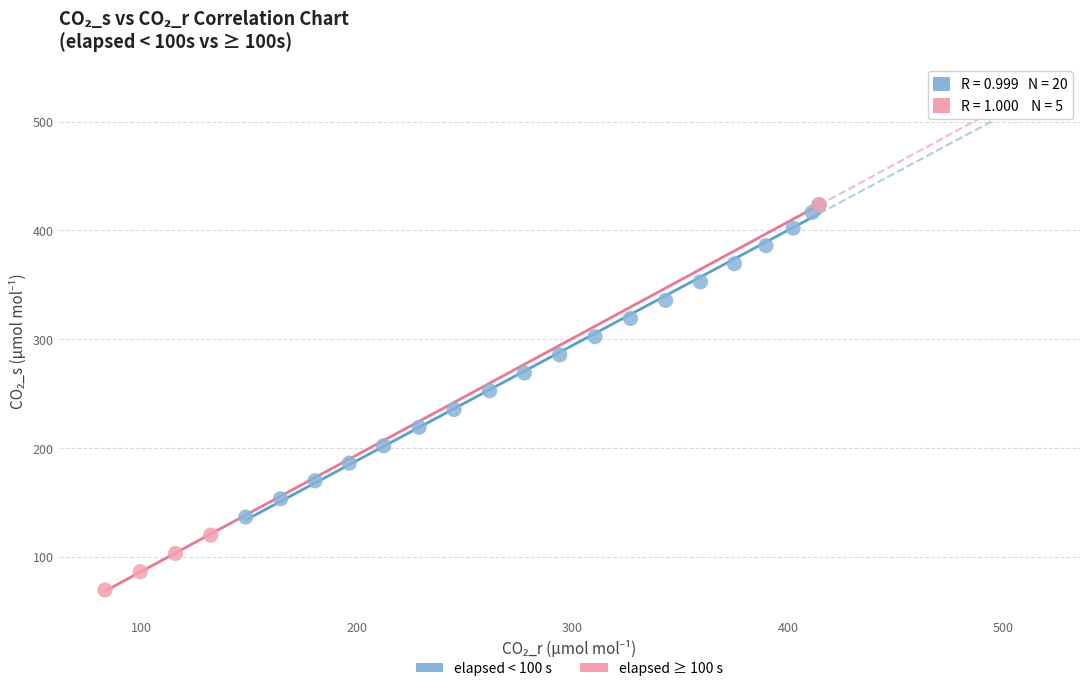

Which series has the widest spread of Y values?

elapsed ≥ 100 s